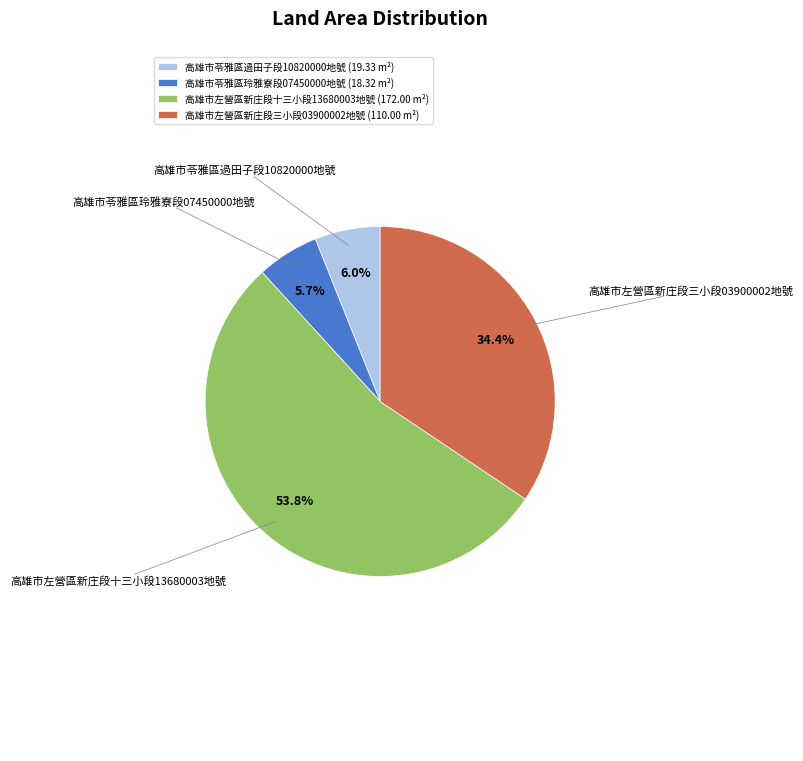

Combined, what portion of the pie is 高雄市苓雅區玲雅寮段07450000地號 and 高雄市左營區新庄段三小段03900002地號?

40.1%